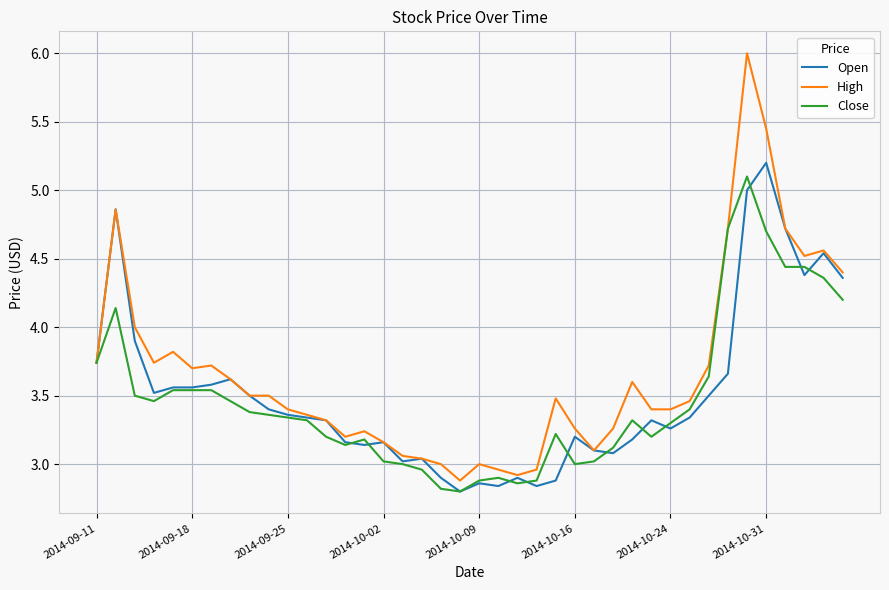

Rank the series by their average value, from highest to lowest.

High, Open, Close